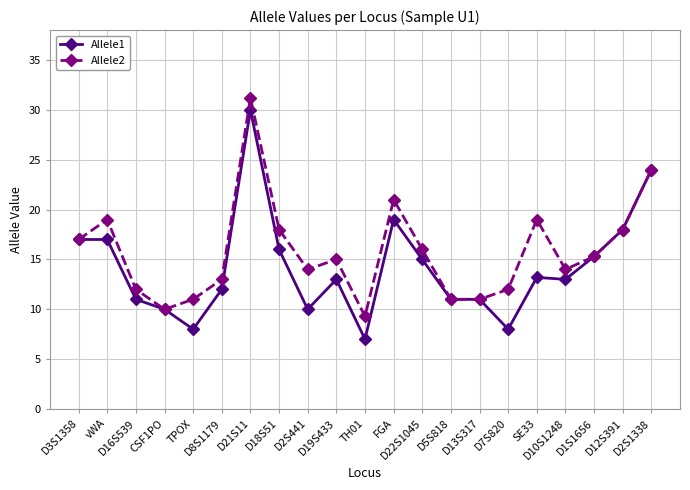

Reading right to left, transcribe all the data shown in this chart.

Allele1: D2S1338=24.0	D12S391=18.0	D1S1656=15.3	D10S1248=13.0	SE33=13.2	D7S820=8.0	D13S317=11.0	D5S818=11.0	D22S1045=15.0	FGA=19.0	TH01=7.0	D19S433=13.0	D2S441=10.0	D18S51=16.0	D21S11=30.0	D8S1179=12.0	TPOX=8.0	CSF1PO=10.0	D16S539=11.0	vWA=17.0	D3S1358=17.0
Allele2: D2S1338=24.0	D12S391=18.0	D1S1656=15.3	D10S1248=14.0	SE33=19.0	D7S820=12.0	D13S317=11.0	D5S818=11.0	D22S1045=16.0	FGA=21.0	TH01=9.3	D19S433=15.0	D2S441=14.0	D18S51=18.0	D21S11=31.2	D8S1179=13.0	TPOX=11.0	CSF1PO=10.0	D16S539=12.0	vWA=19.0	D3S1358=17.0